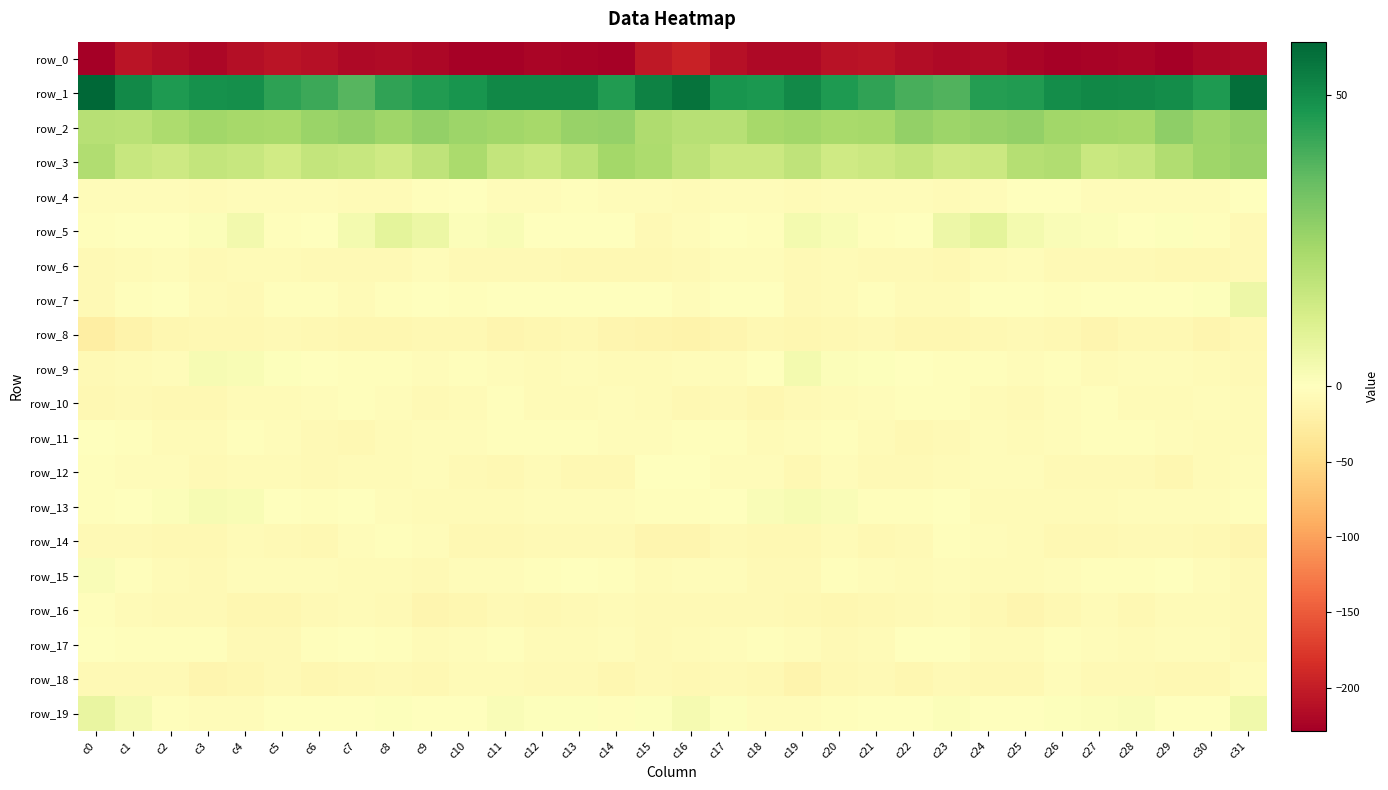

The value of row_16 at c23 is -1.9. True or false?

False